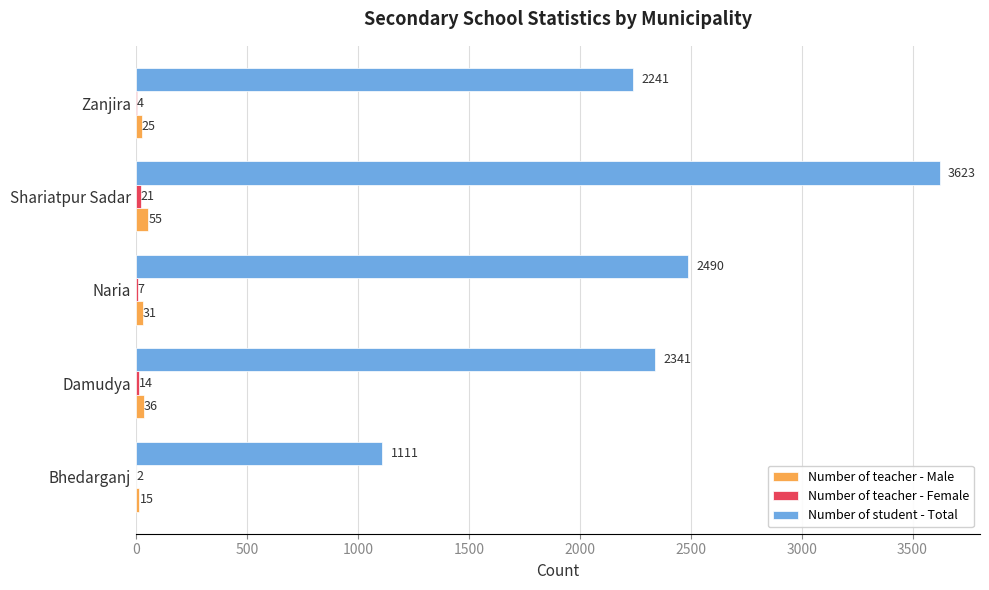

Between Shariatpur Sadar and Zanjira, which series saw the biggest shift?

Number of student - Total